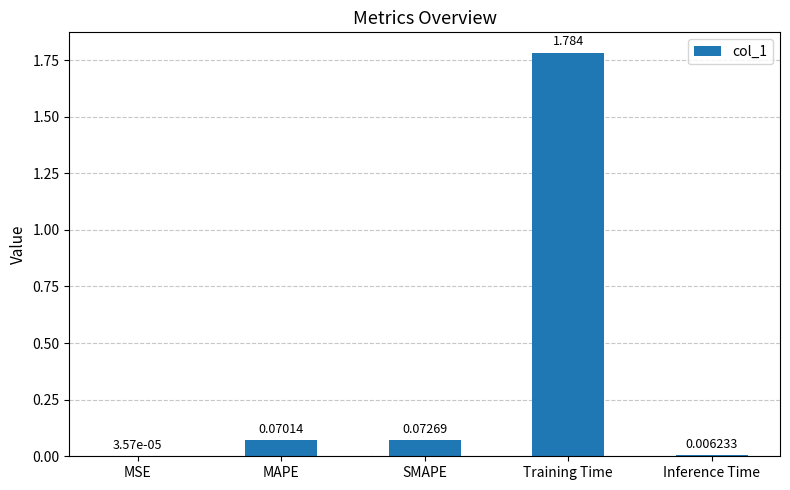

At which label is the value closest to 0?

MSE